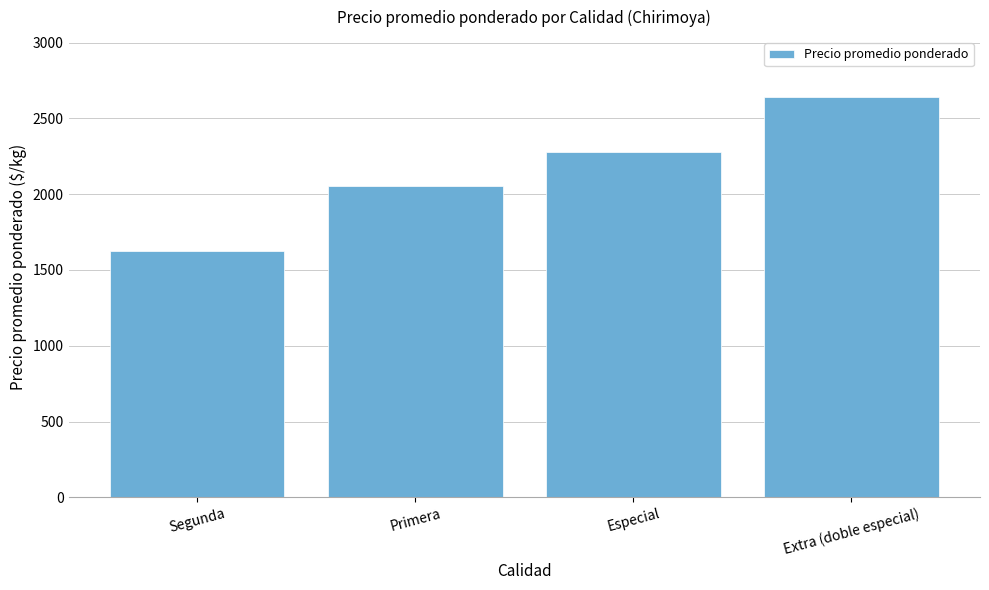

What is the minimum value shown in the chart?

1622